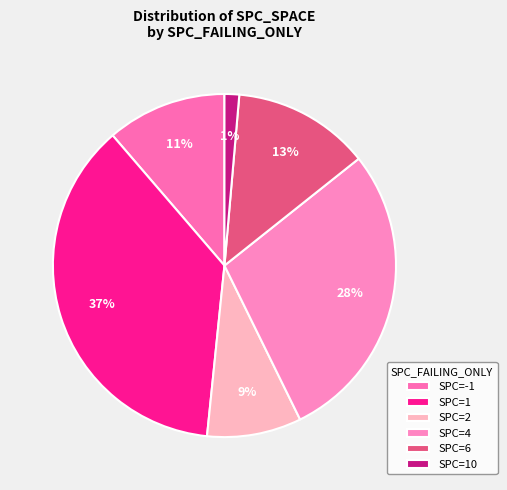

What is the smallest slice in the pie chart?

SPC=10